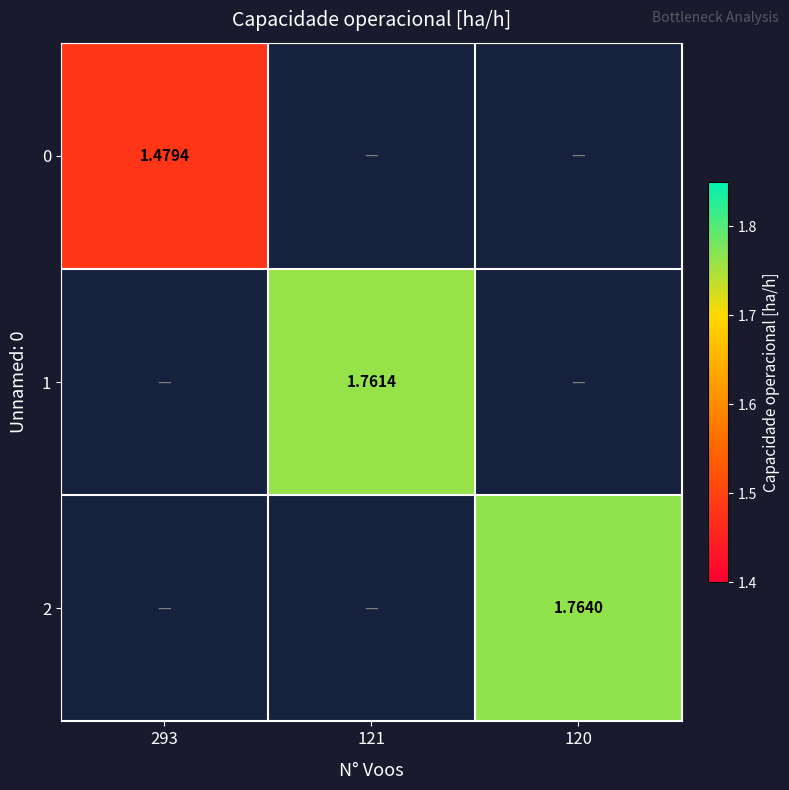

Is the value of 0 at 293 greater than the value of 2 at 120?

No